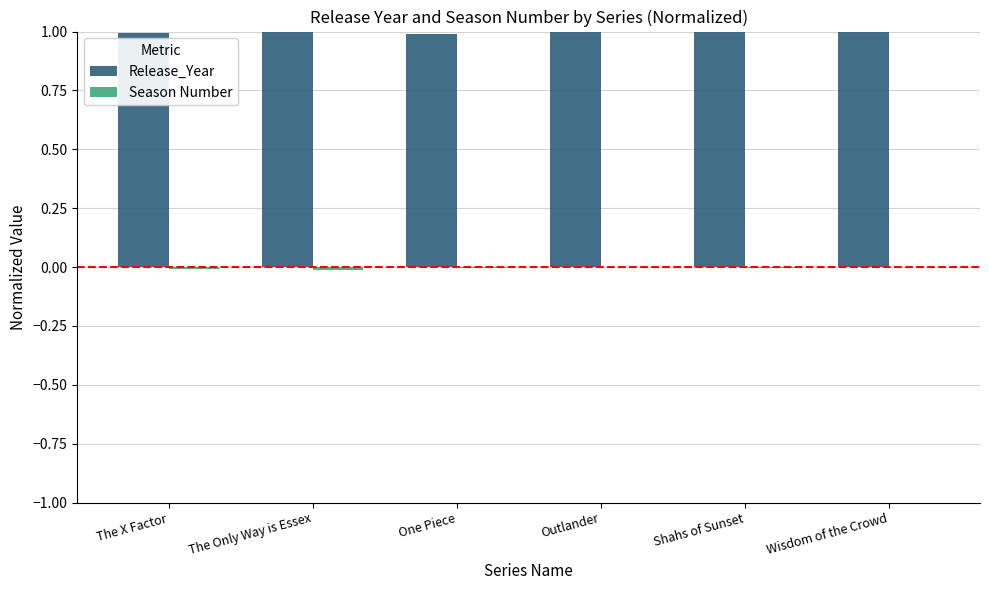

What is the maximum value for Release_Year?

1.0